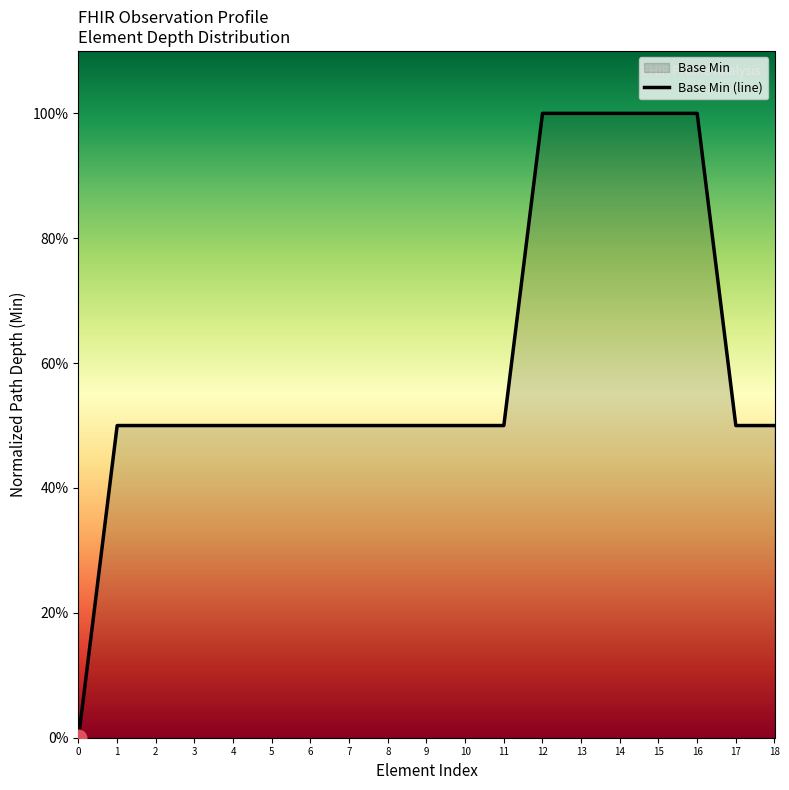

Reading right to left, extract all data points from this chart.

0.5	0.5	1.0	1.0	1.0	1.0	1.0	0.5	0.5	0.5	0.5	0.5	0.5	0.5	0.5	0.5	0.5	0.5	0.0